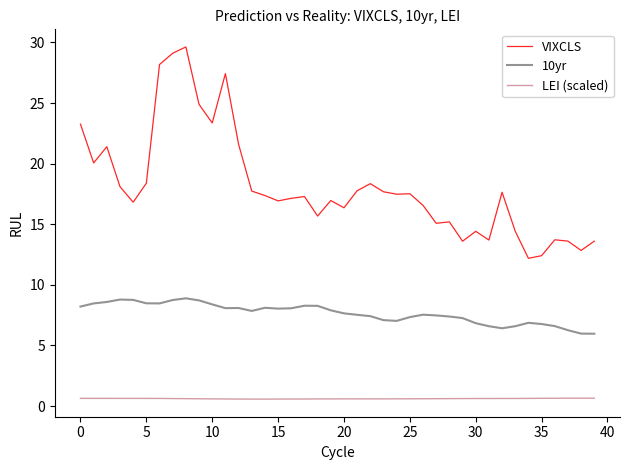

How many LEI (scaled) values are between 0 and 1?

40